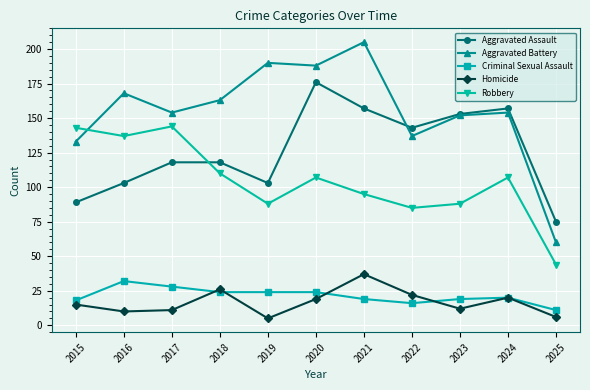

True or false: Aggravated Assault and Robbery cross at least once.

True